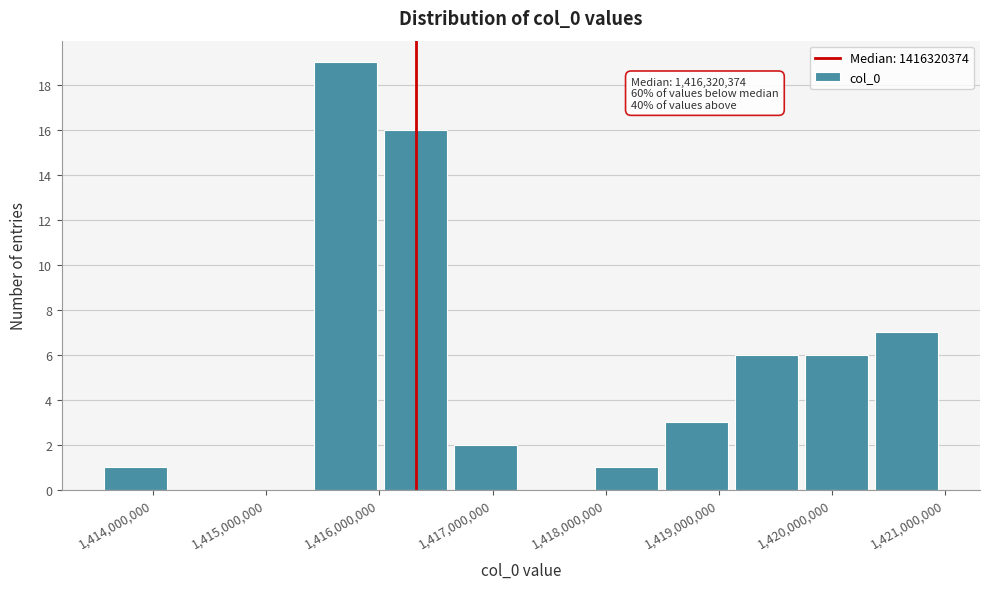

Which range on the x-axis has the tallest bar?

1415400000 to 1416000000